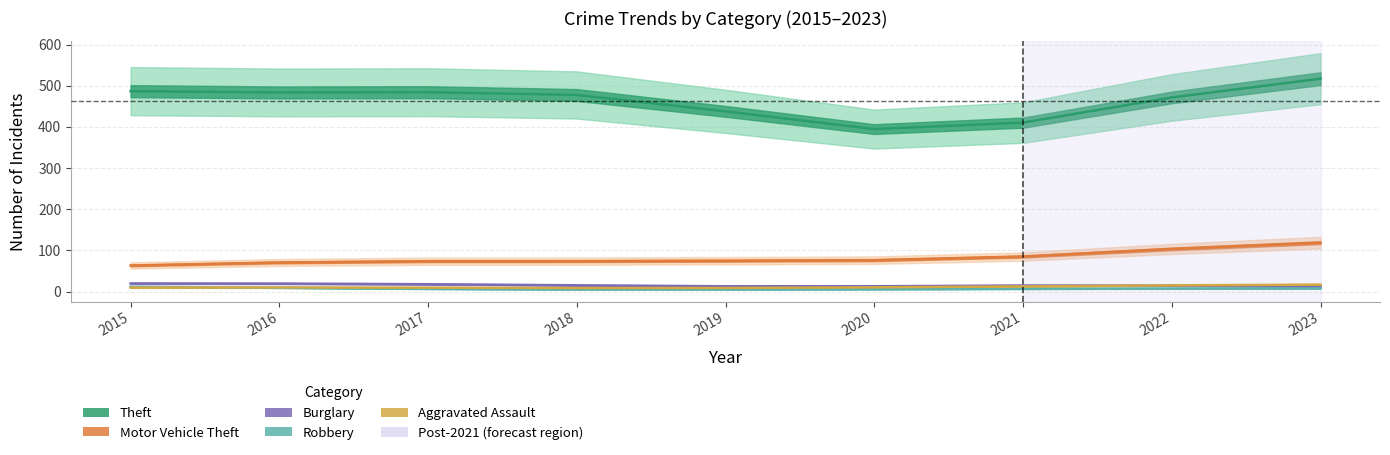

What is the value of the Aggravated Assault point at the 6th from the left?

11